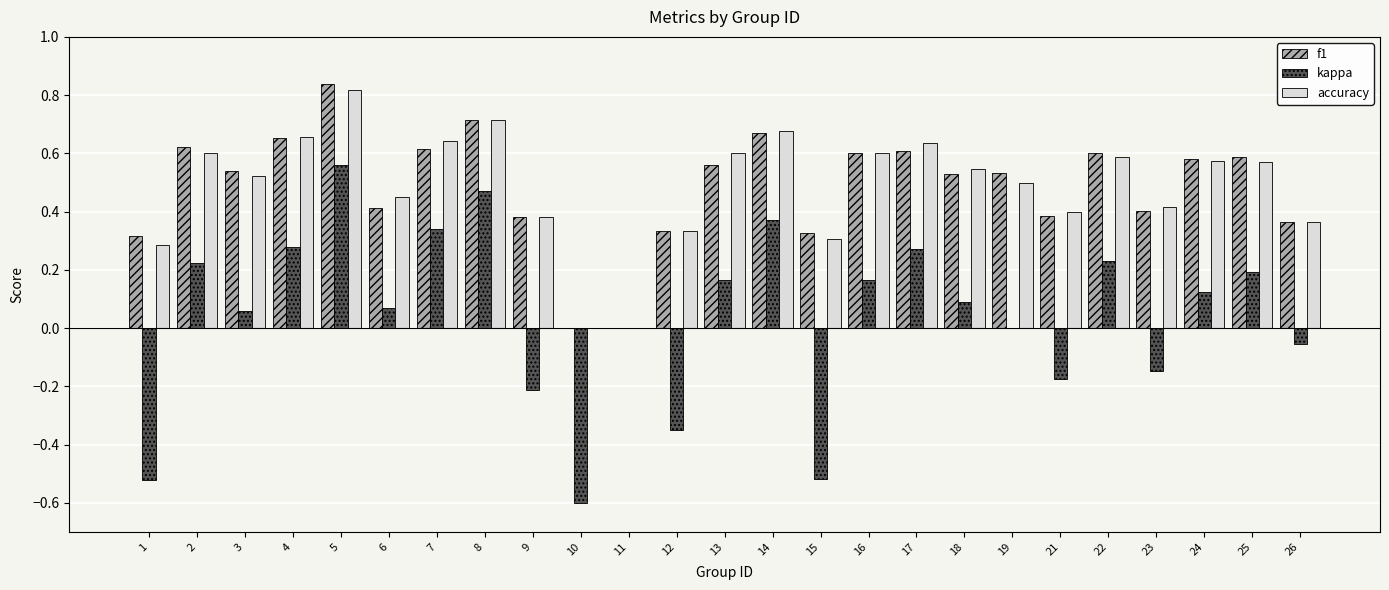

Which series has the widest spread of values?

kappa